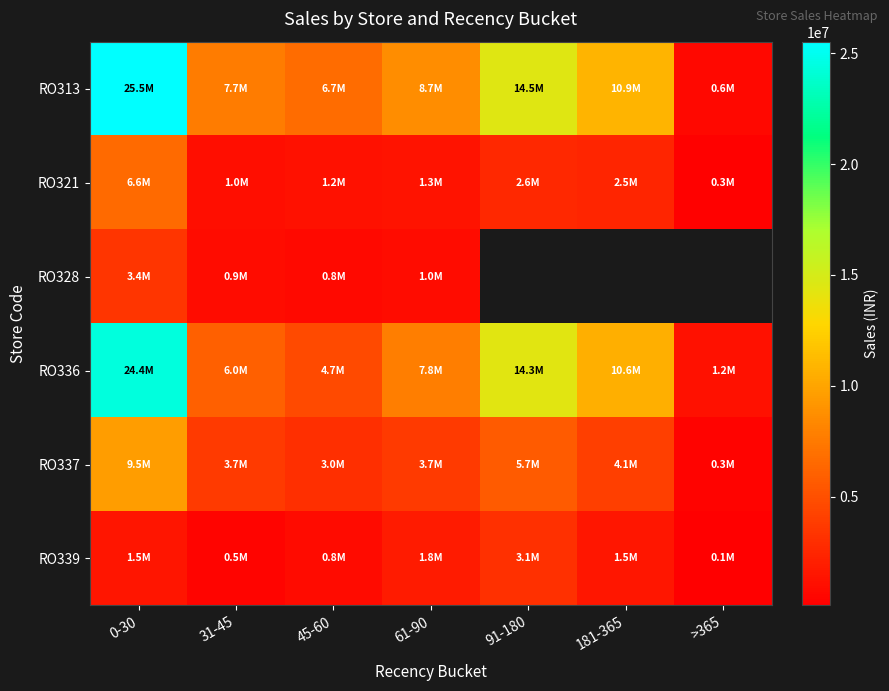

Between 181-365 and >365, which series saw the biggest shift?

RO313